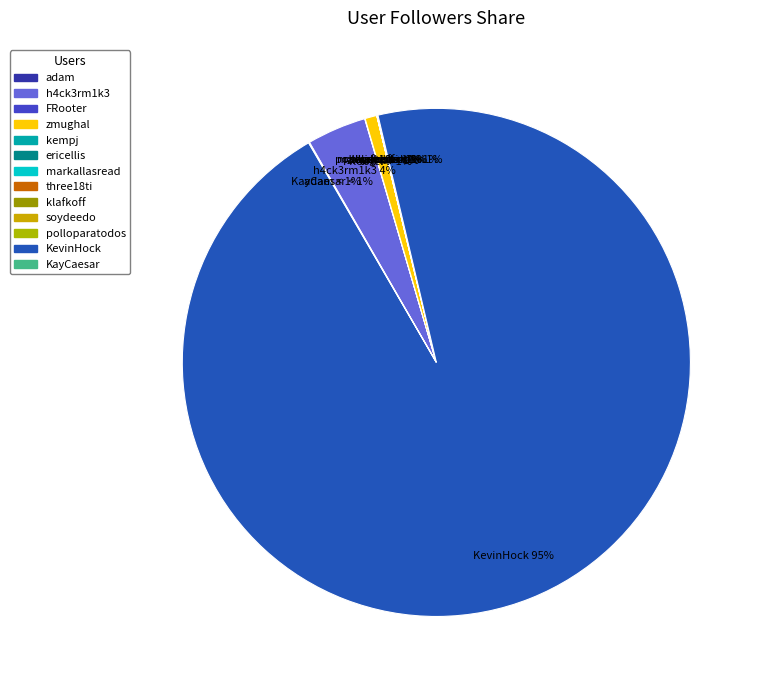

Which category has the smallest portion of the pie?

three18ti